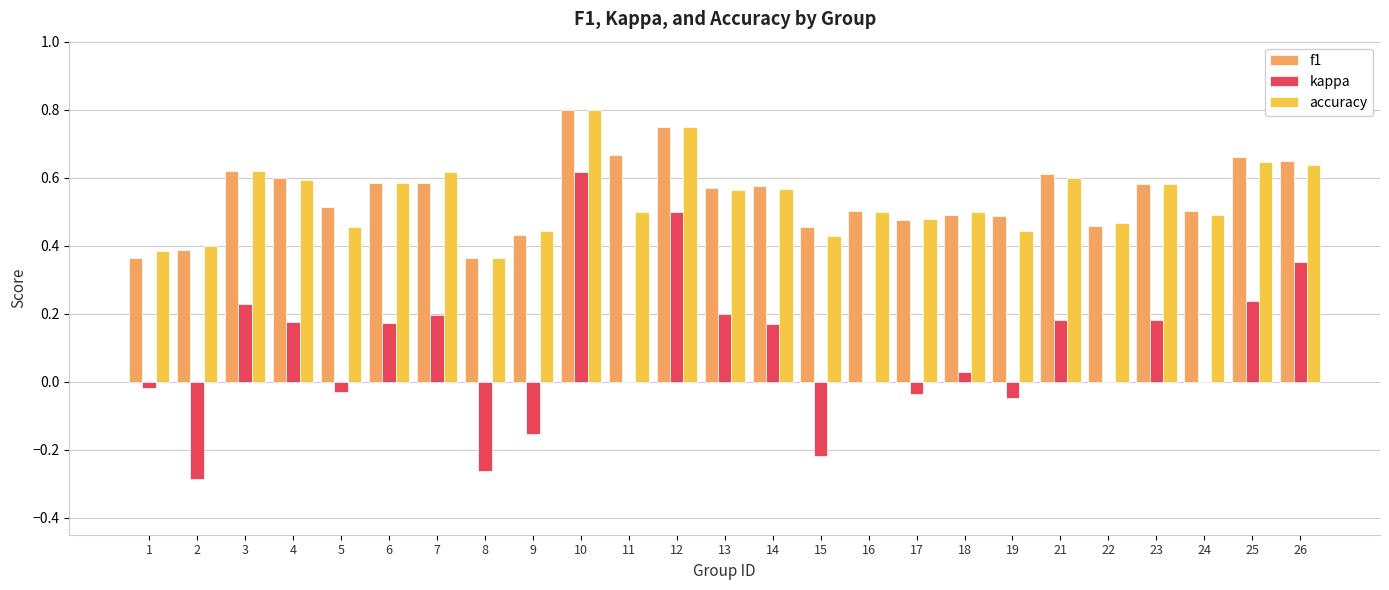

How many groups of bars are there?

25